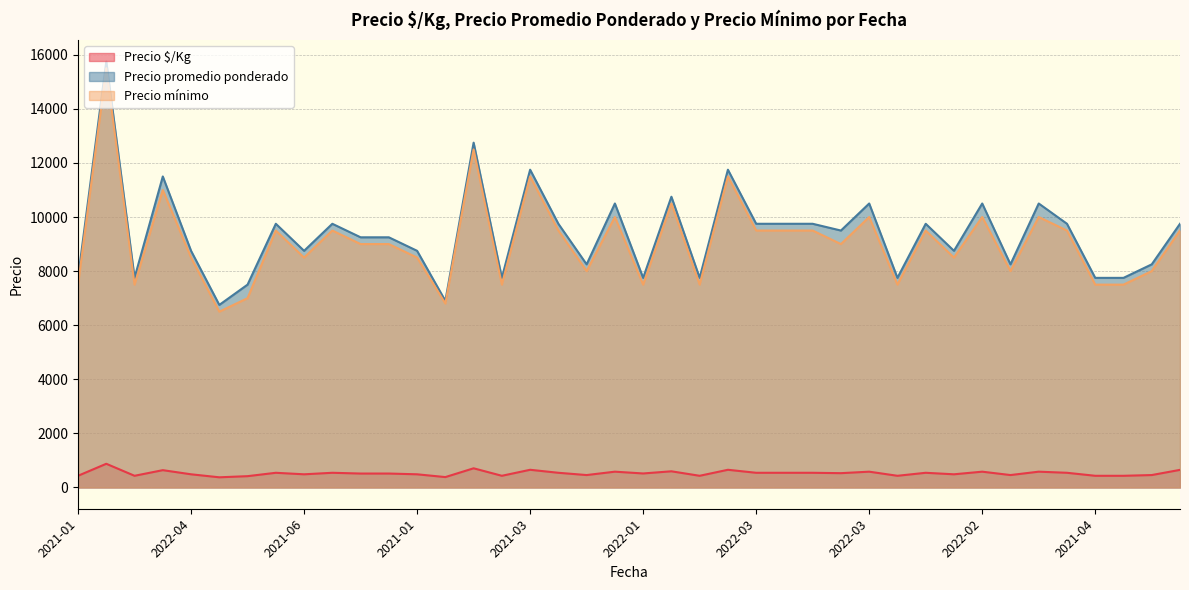

True or false: Precio mínimo and Precio $/Kg cross at least once.

False